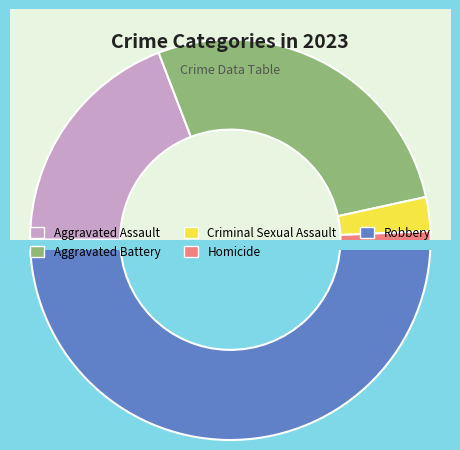

True or false: Criminal Sexual Assault accounts for 3% of the total.

True